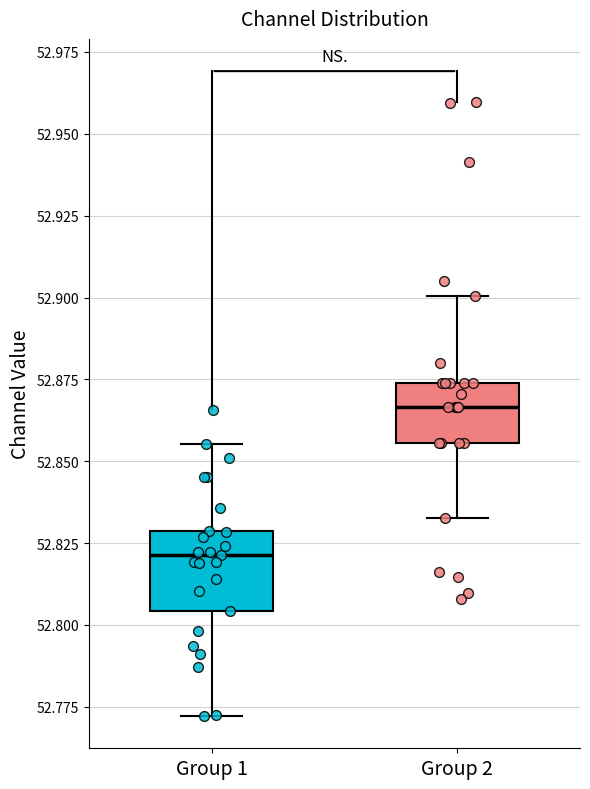

Reading left to right, read every box against the y-axis: the position of its median line, the range the box covers, and the ends of its whiskers. The values are not printed on the chart, so give them approximately, as read against the axis.

Group 1: median 52.820, box 52.805 to 52.830, whiskers 52.770 to 52.855
Group 2: median 52.865, box 52.855 to 52.875, whiskers 52.835 to 52.900